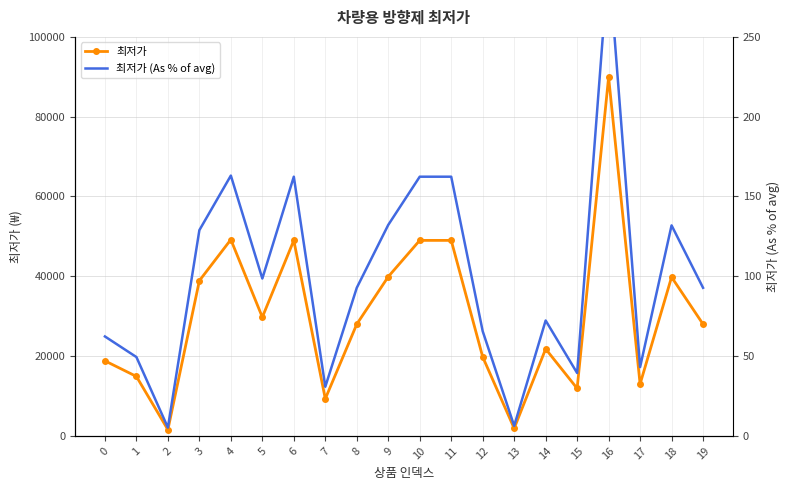

The value of 최저가 (As % of avg) at 1 is 49.4. True or false?

True